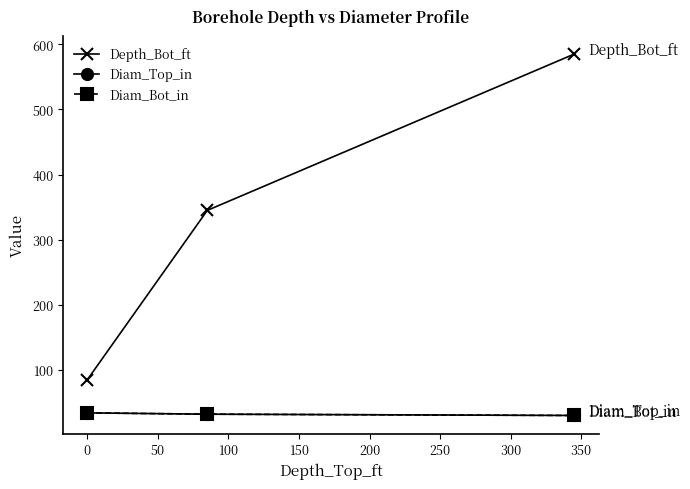

At how many categories does at least one series exceed 420?

1